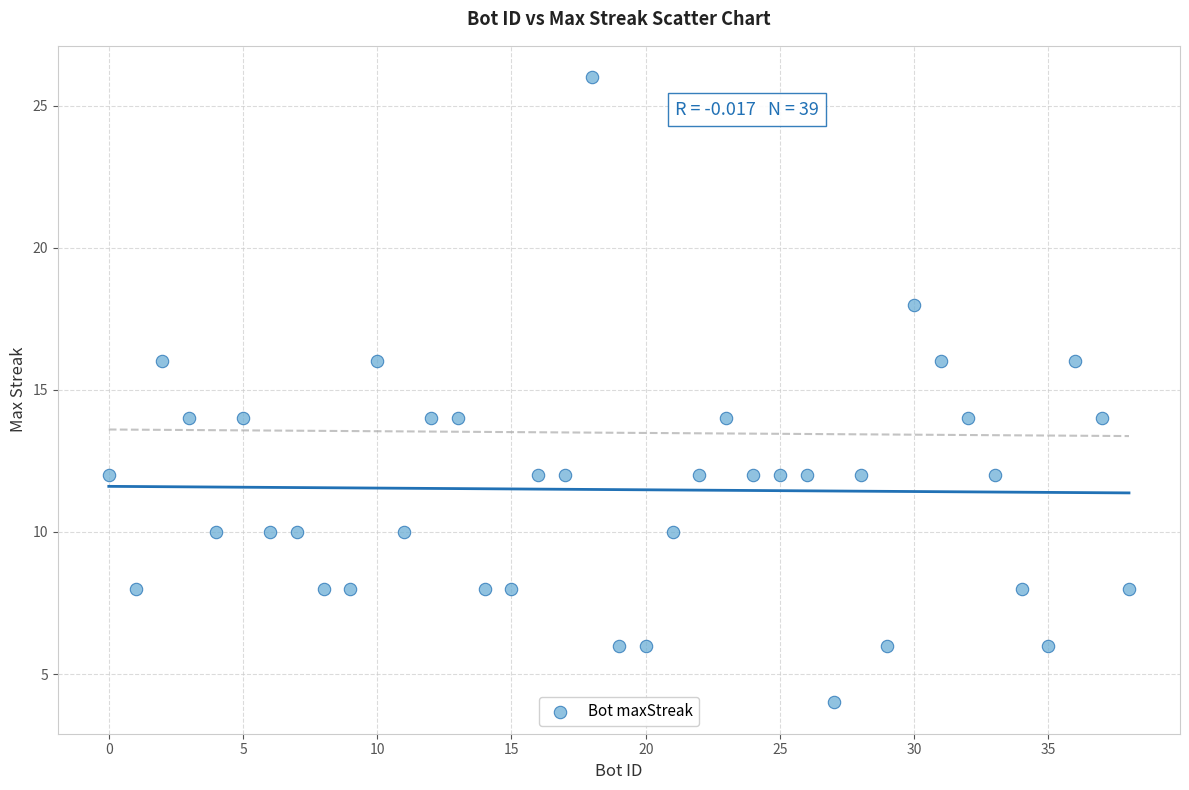

What is the range of X values (max minus min)?

38